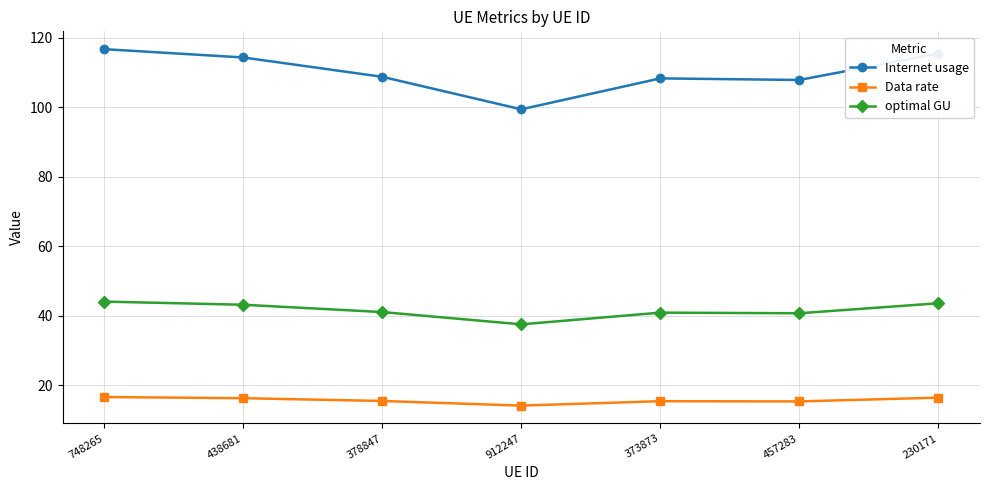

True or false: Internet usage has more than 2 points higher than both neighbors.

False